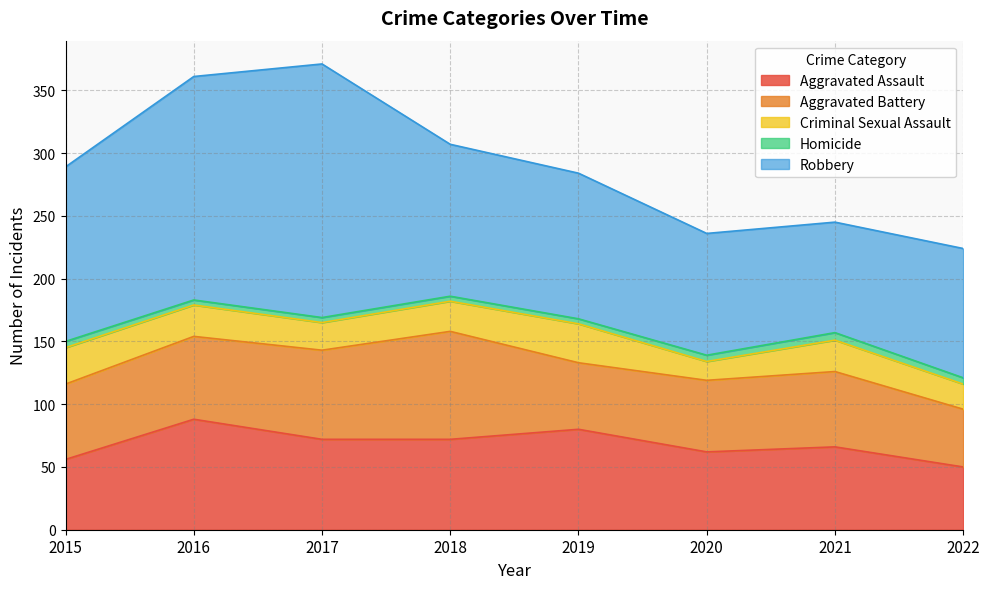

What is the difference between the Homicide values at 2019 and 2015?

1